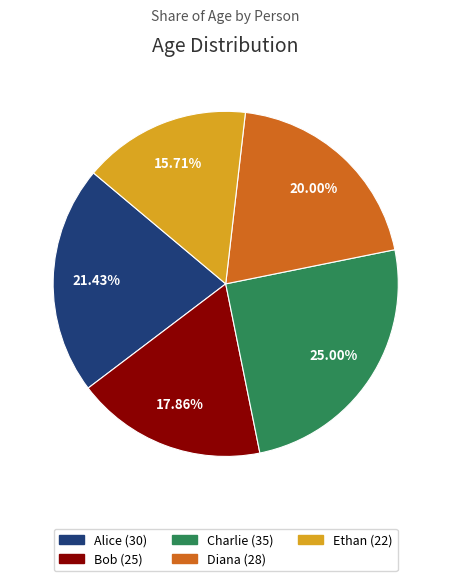

Is there any slice that represents more than half of the pie?

No